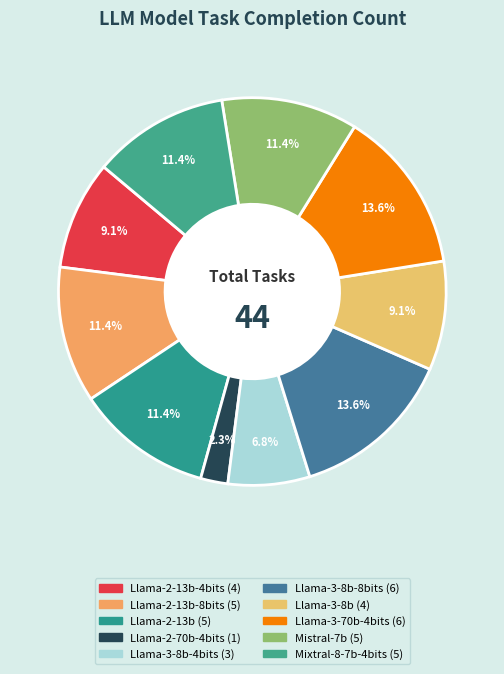

Rank the categories by value from highest to lowest.

Llama-3-8b-8bits, Llama-3-70b-4bits, Llama-2-13b-8bits, Llama-2-13b, Mistral-7b, Mixtral-8-7b-4bits, Llama-2-13b-4bits, Llama-3-8b, Llama-3-8b-4bits, Llama-2-70b-4bits